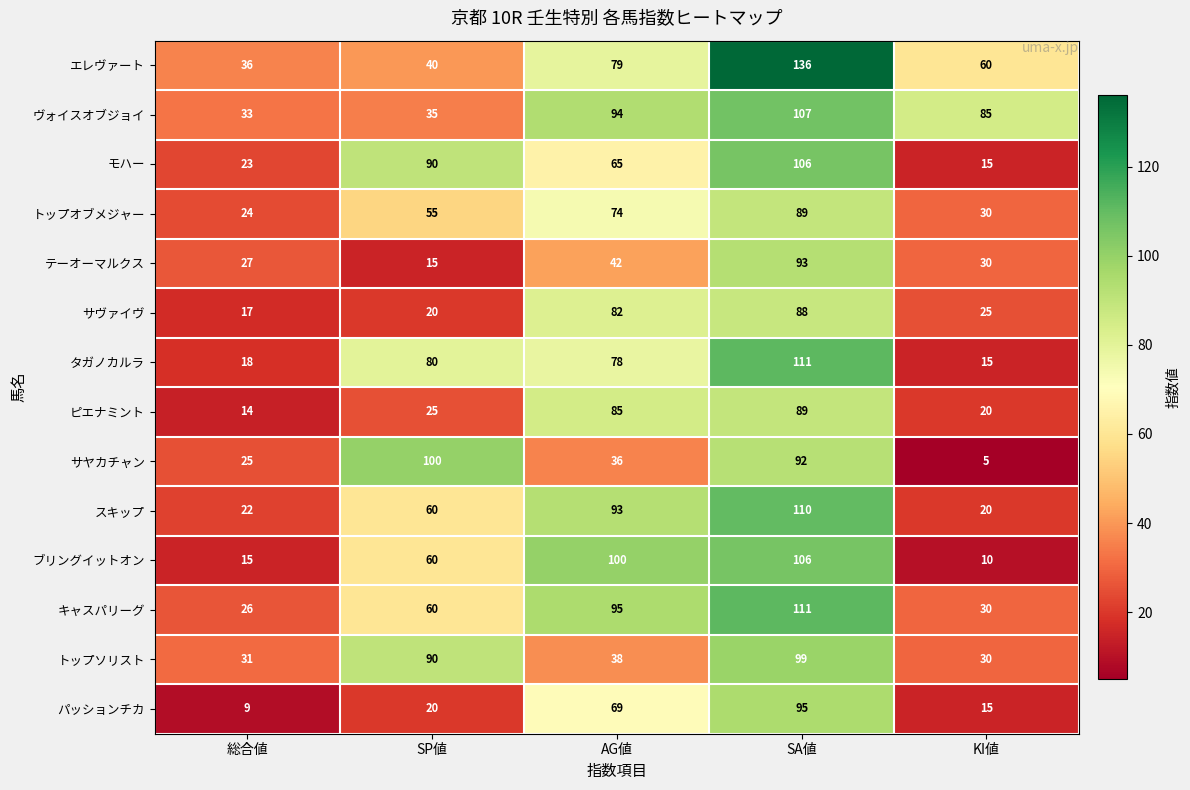

Between SP値 and AG値, which series saw the biggest shift?

サヤカチャン